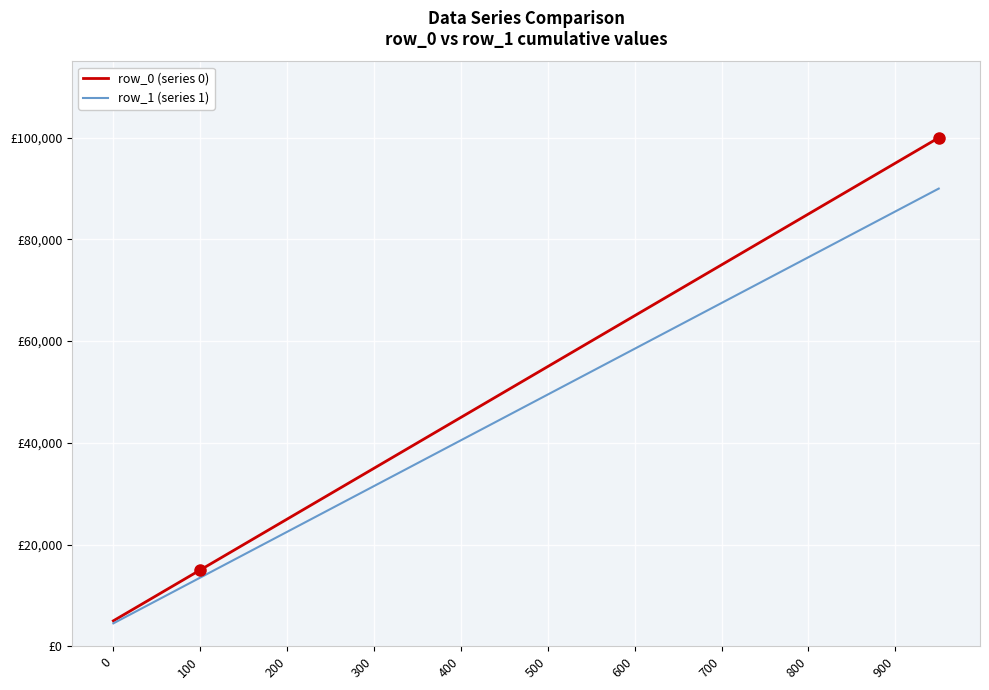

What are all the series names shown in the legend?

row_0 (series 0), row_1 (series 1)